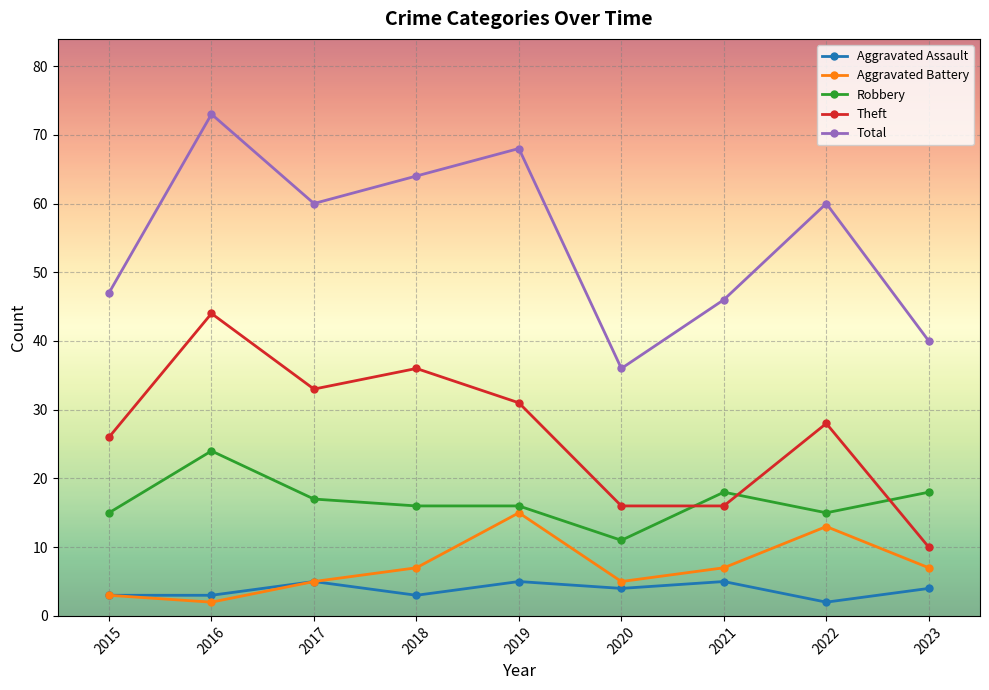

True or false: Robbery has a value of 16 at 2019.

True